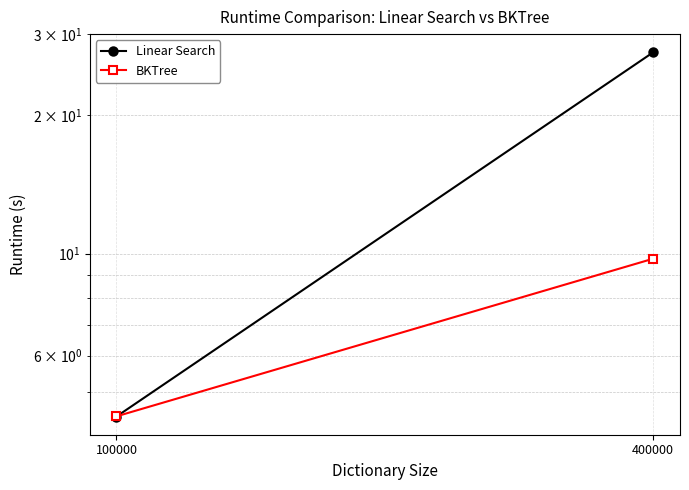

At which category does the chart reach its peak across all series?

400000